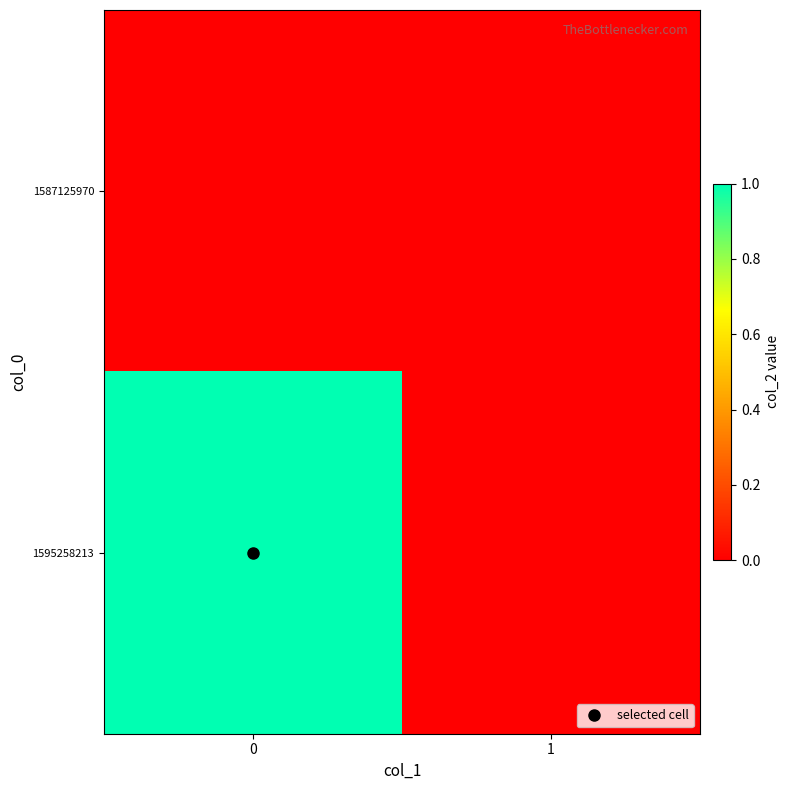

Reading left to right, extract all data points from this chart.

1587125970: 0=0	1=0
1595258213: 0=1	1=0